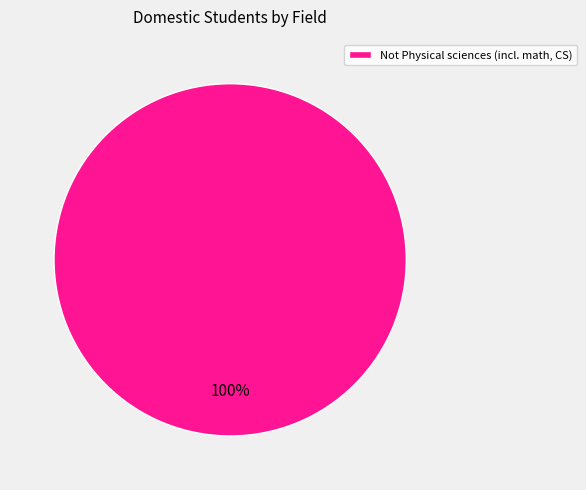

Rank the categories by value from lowest to highest.

Not Physical sciences (incl. math, CS)